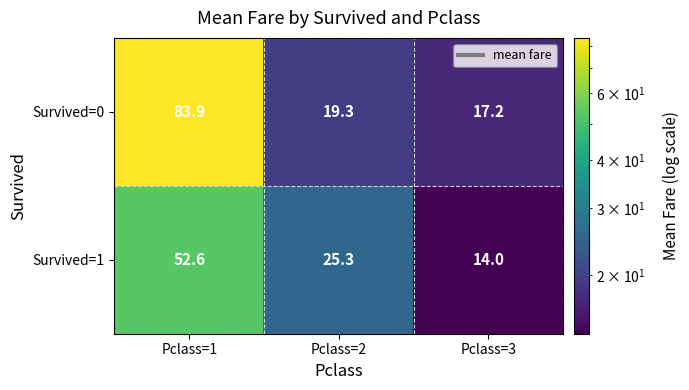

What is the difference between the Survived=1 values at Pclass=3 and Pclass=1?

38.6